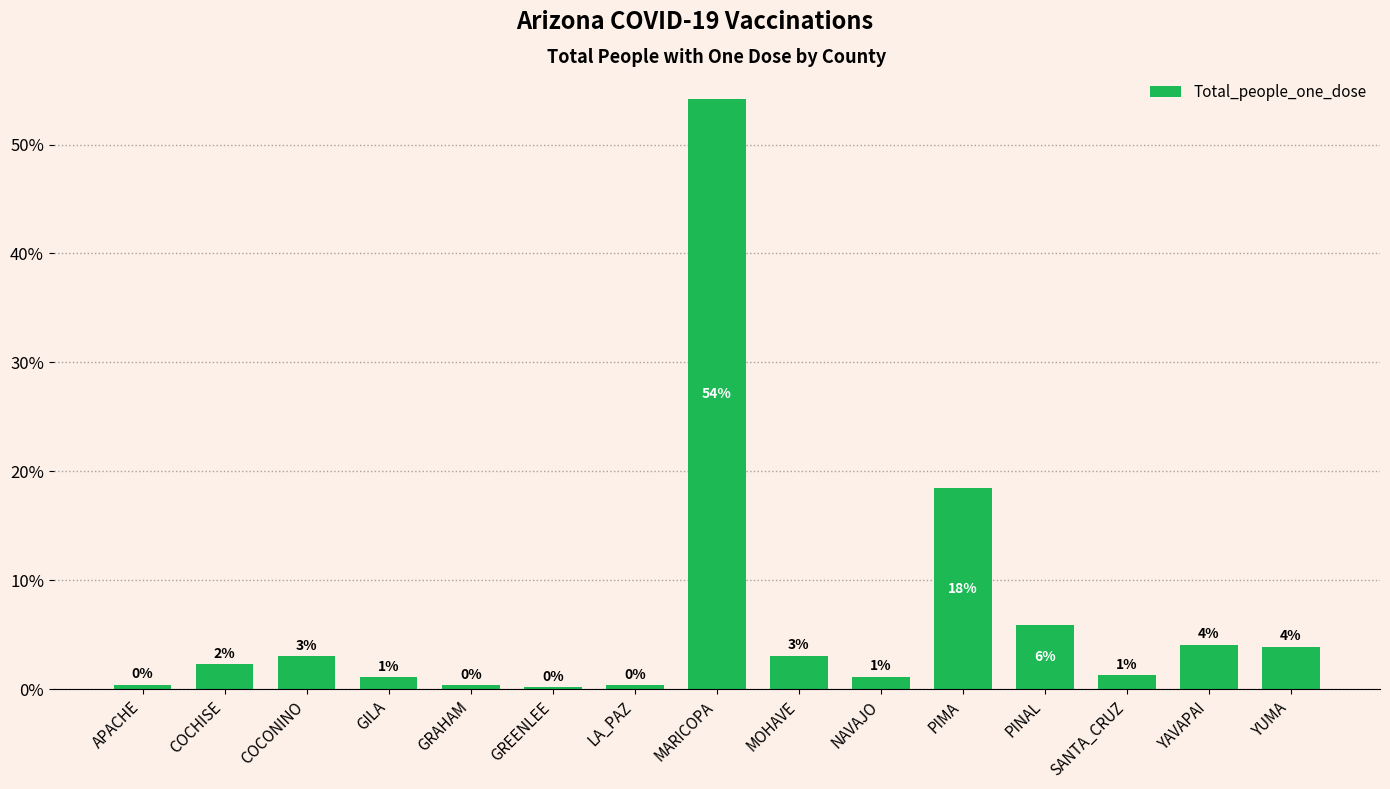

What is the value of the 10th bar from the left?

1.2